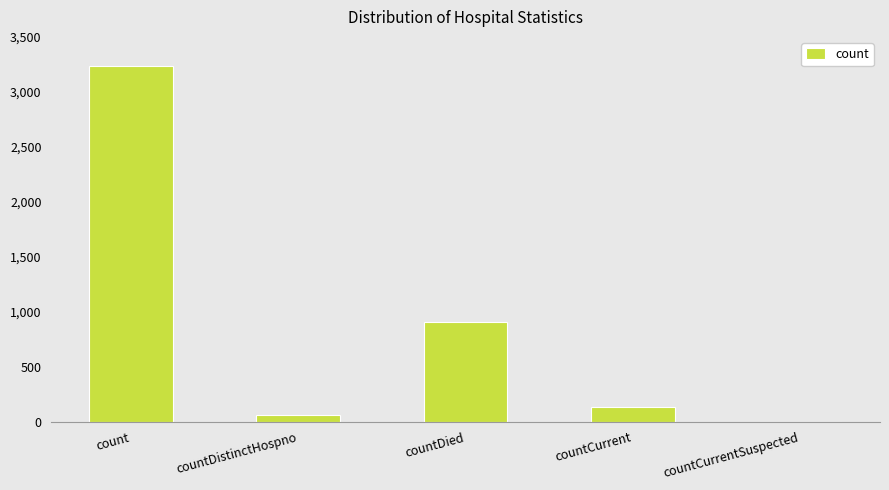

What is the approximate value at countDied, to the nearest 10?

910